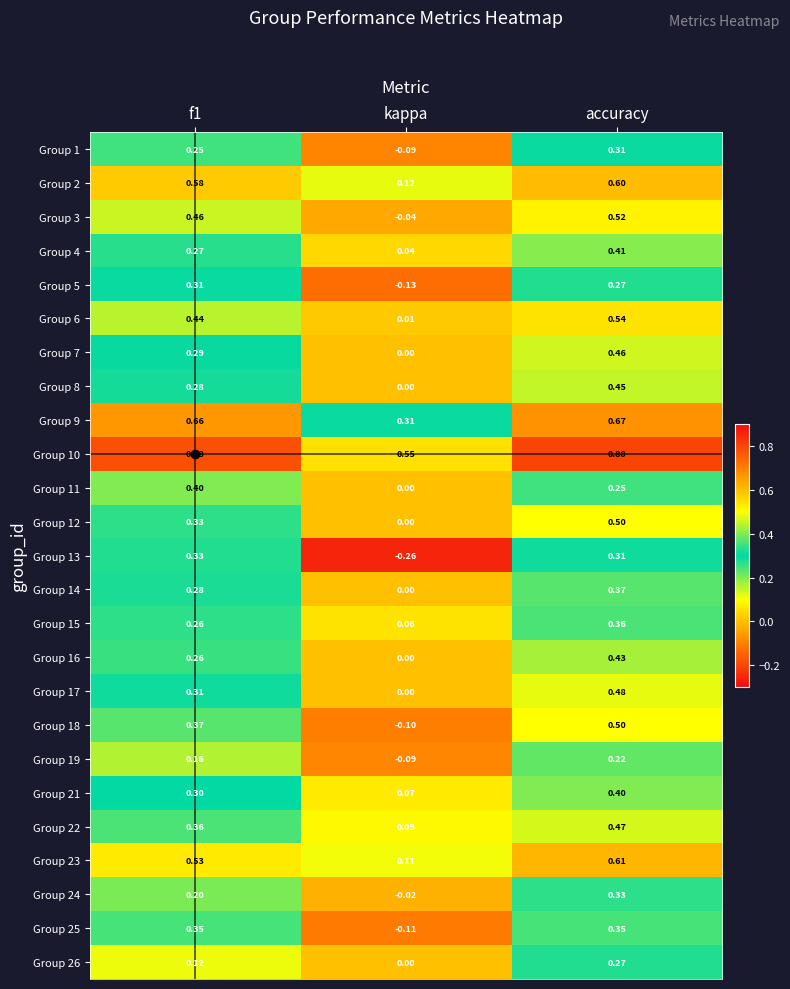

Which label corresponds to the smallest value in the chart?

kappa